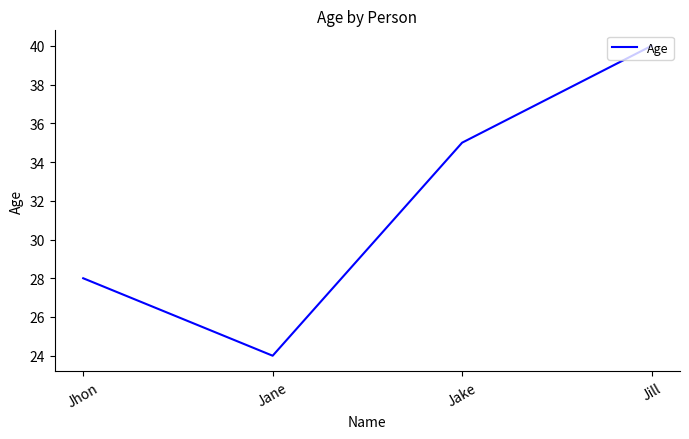

List the labels in order of value, largest first.

Jill, Jake, Jhon, Jane